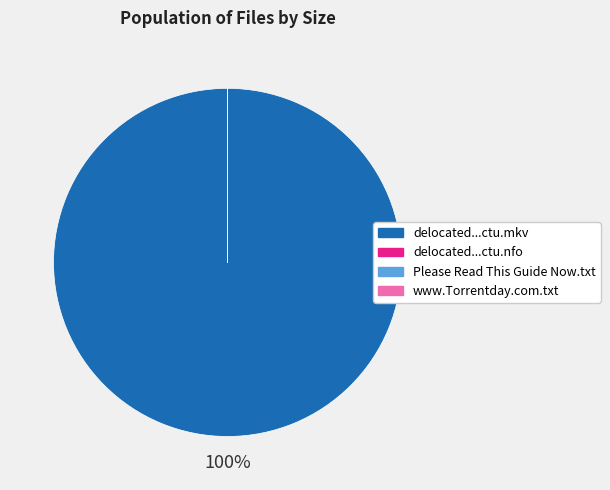

Is there a majority slice in this chart?

Yes